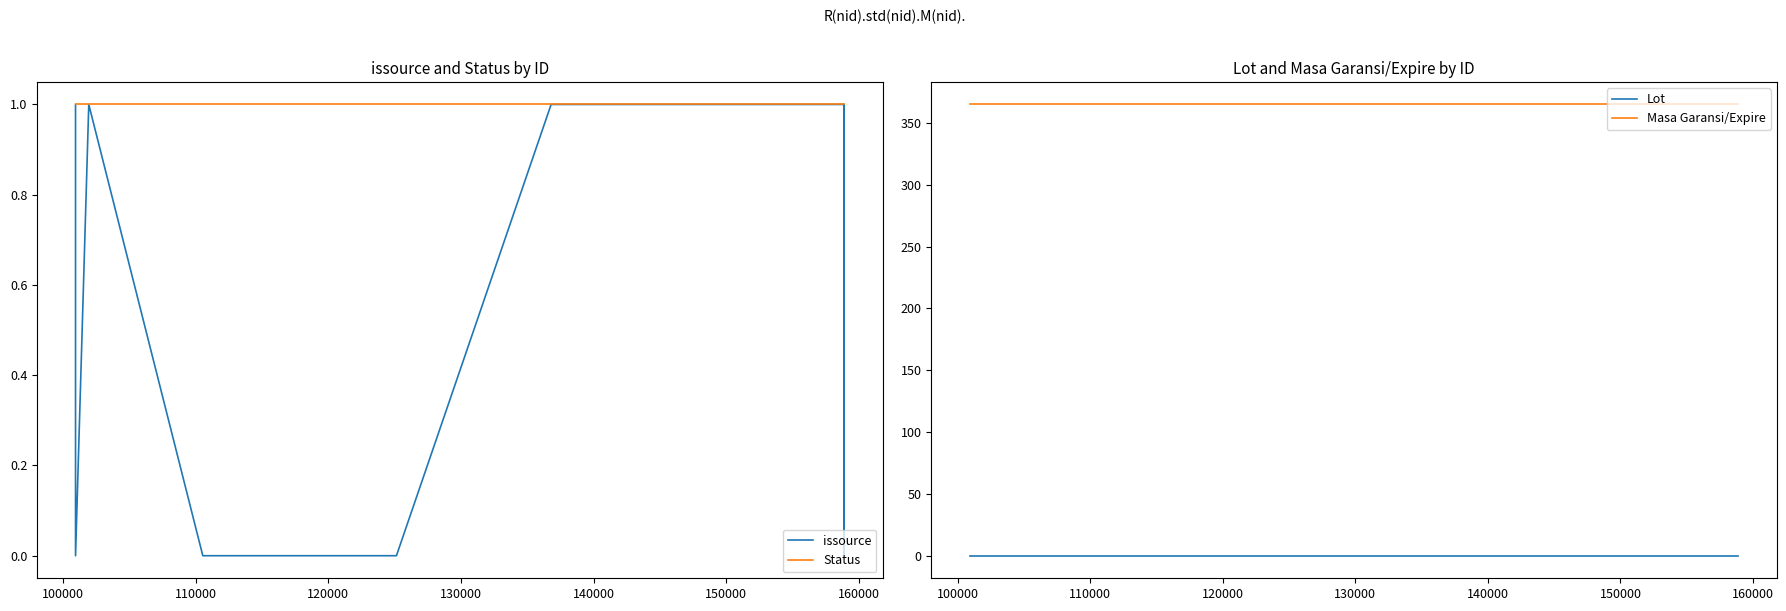

True or false: Lot and Masa Garansi/Expire intersect in this chart.

False